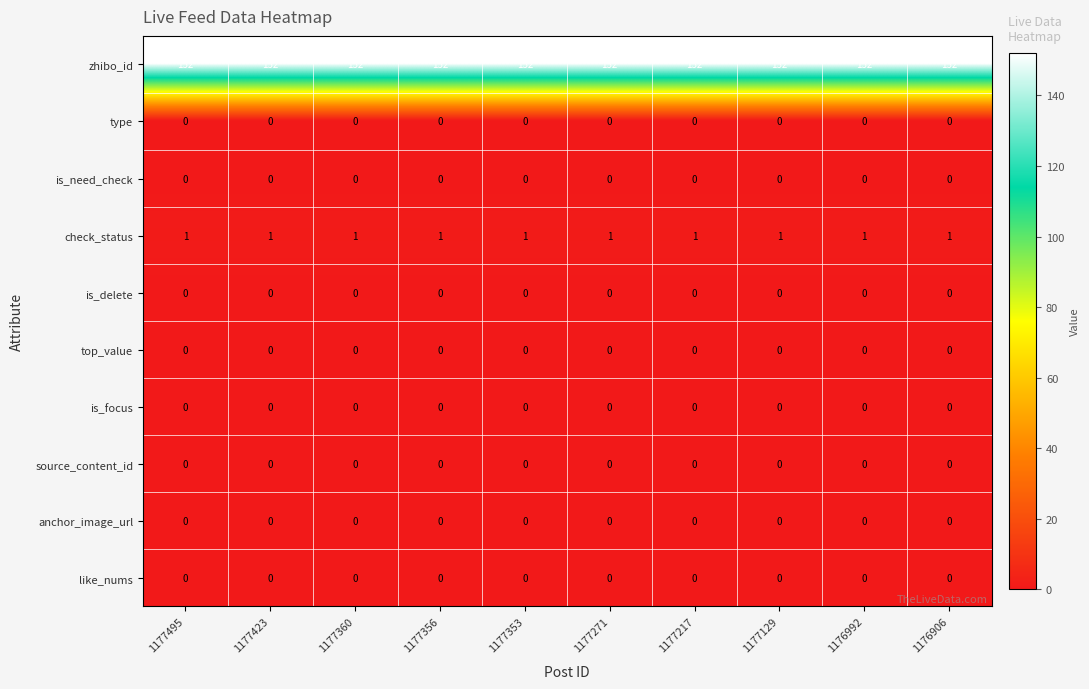

What is the maximum value shown in the chart?

152